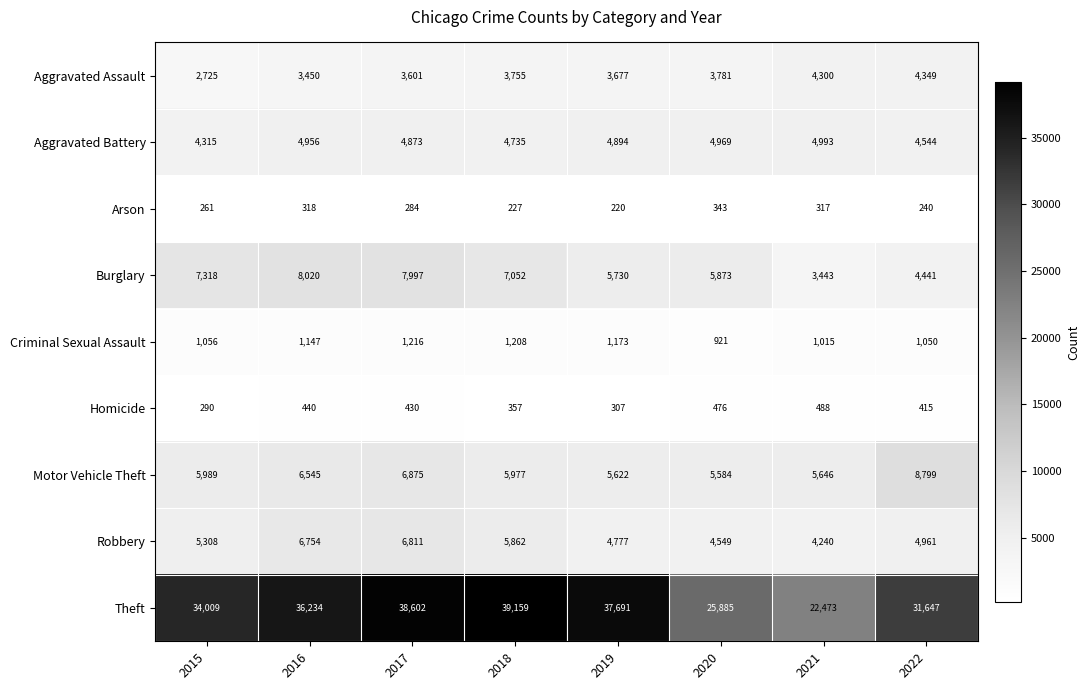

What is the approximate value of Motor Vehicle Theft at 2016?

6545